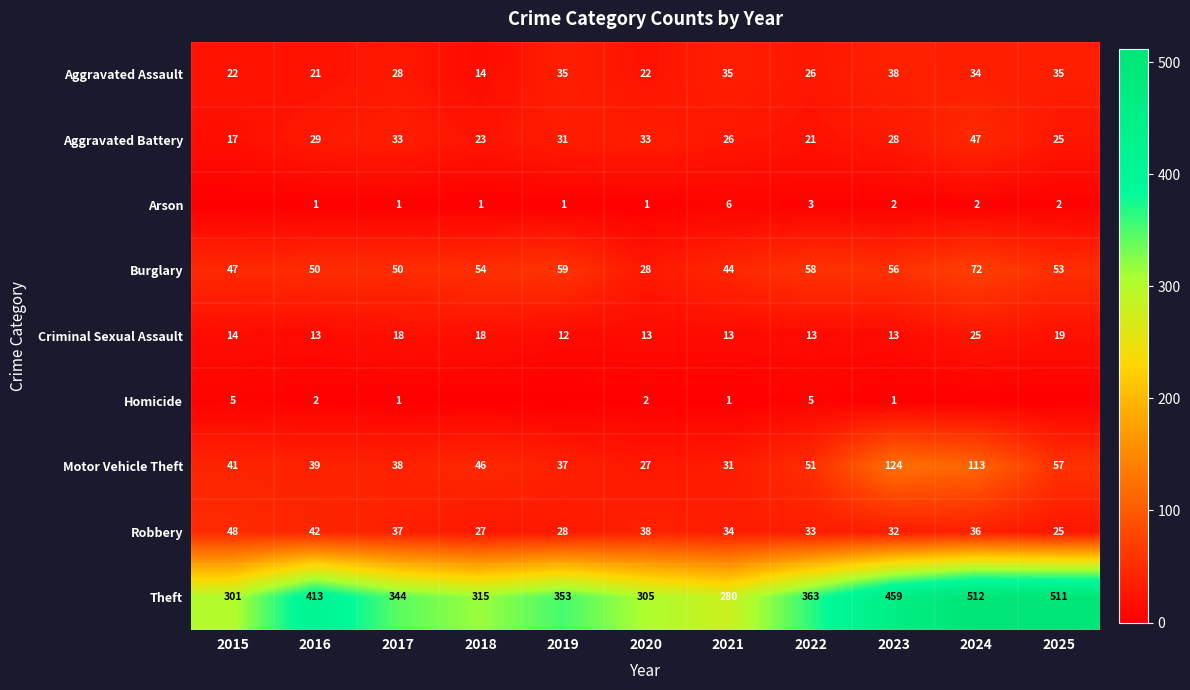

Is it true that Aggravated Assault equals 52 at 2021?

False